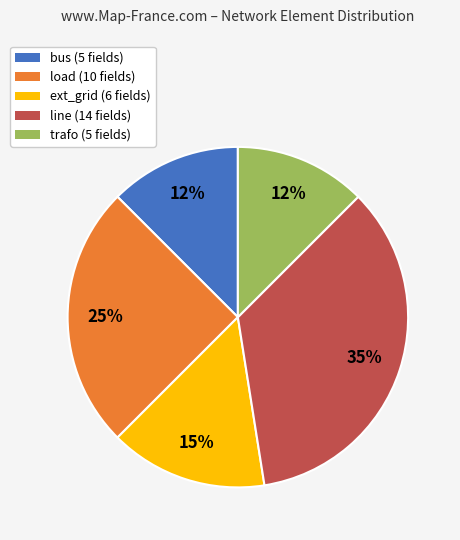

Which slice is the largest?

line